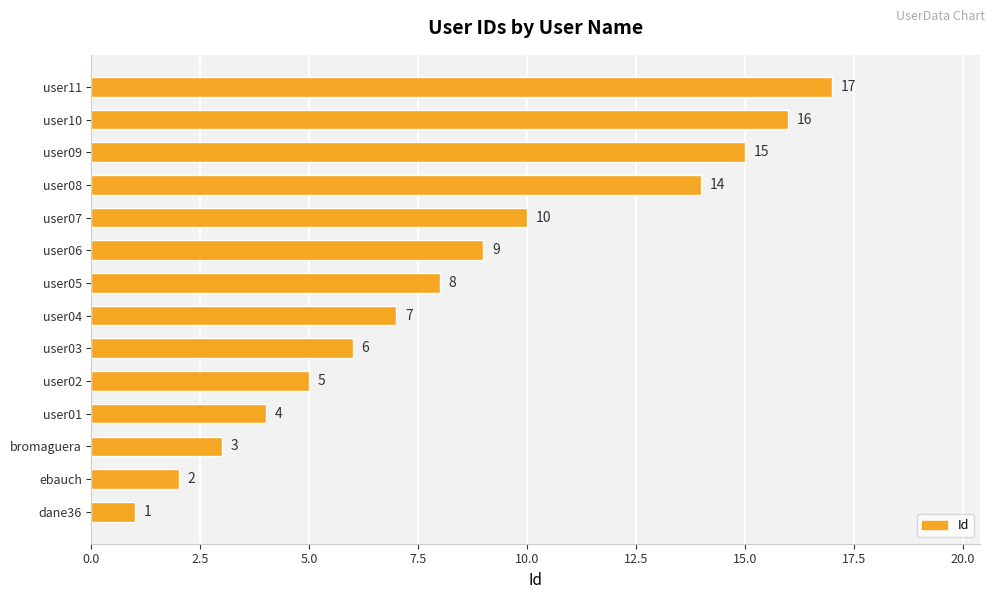

What is the change in value from user08 to user11?

+3